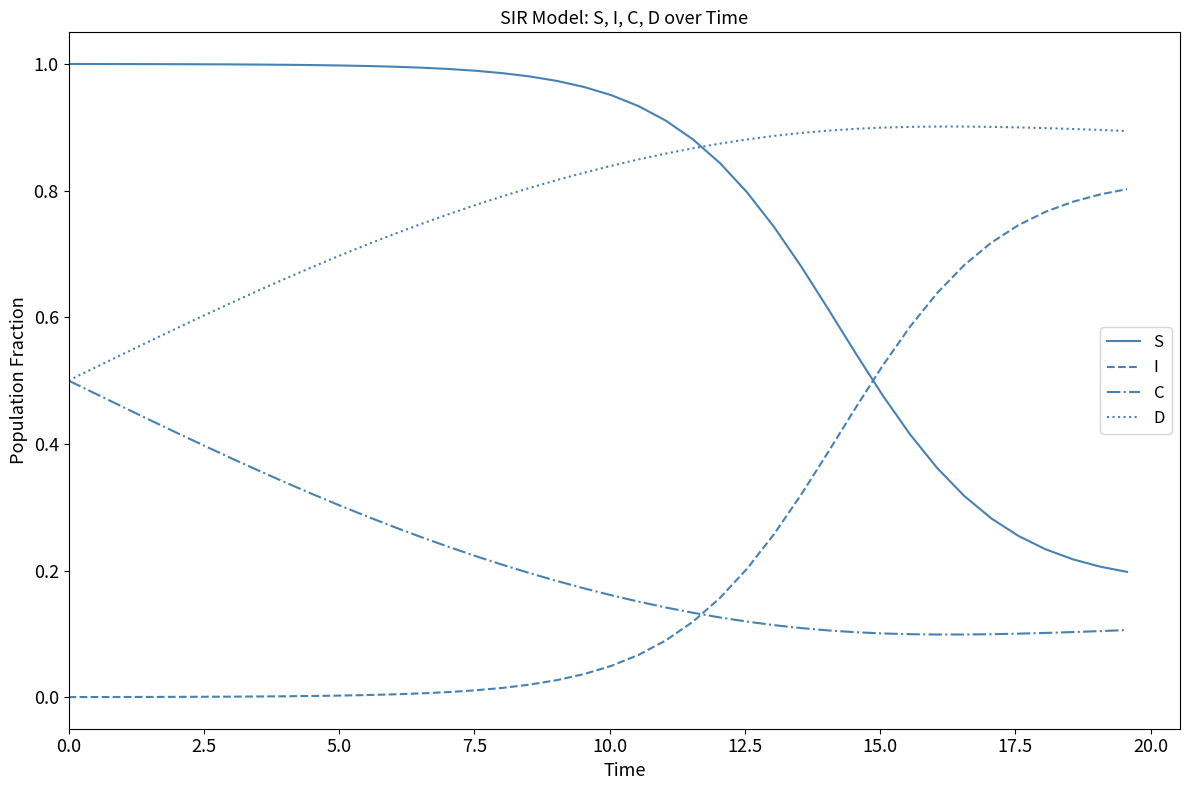

Which series ends up on top after the final intersection of D and S?

D